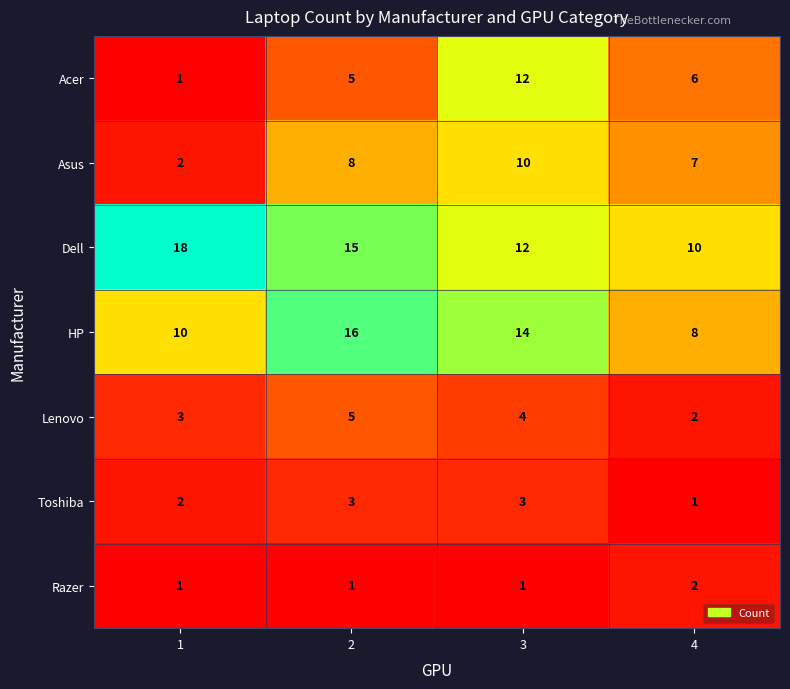

Which category has the highest value in the Acer series?

3